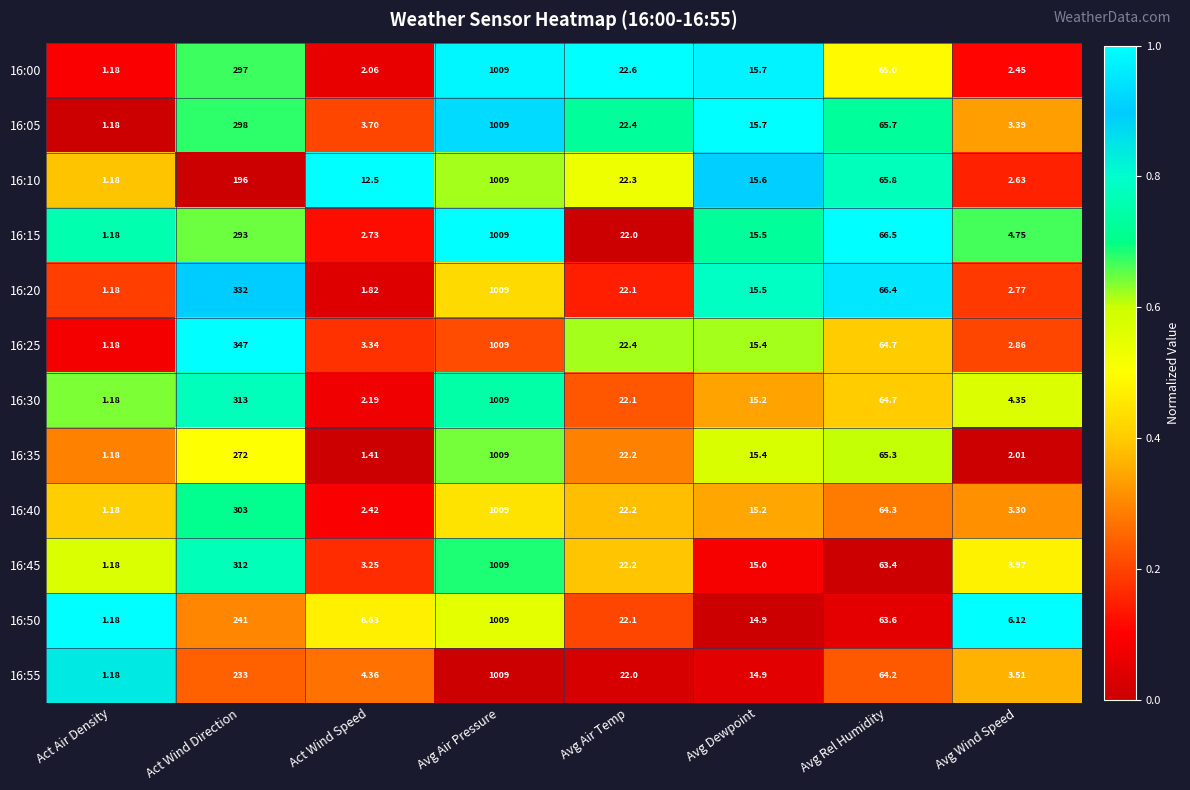

What is the spread (max minus min) of values at Avg Rel Humidity?

3.1